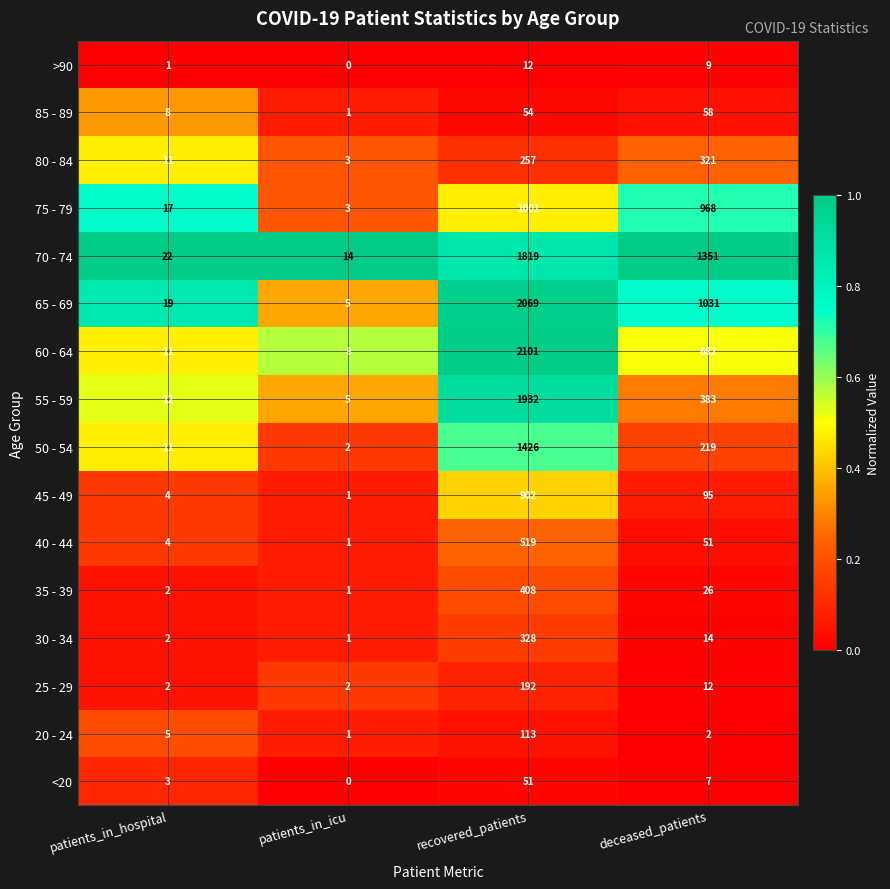

How many series are shown in this chart?

16